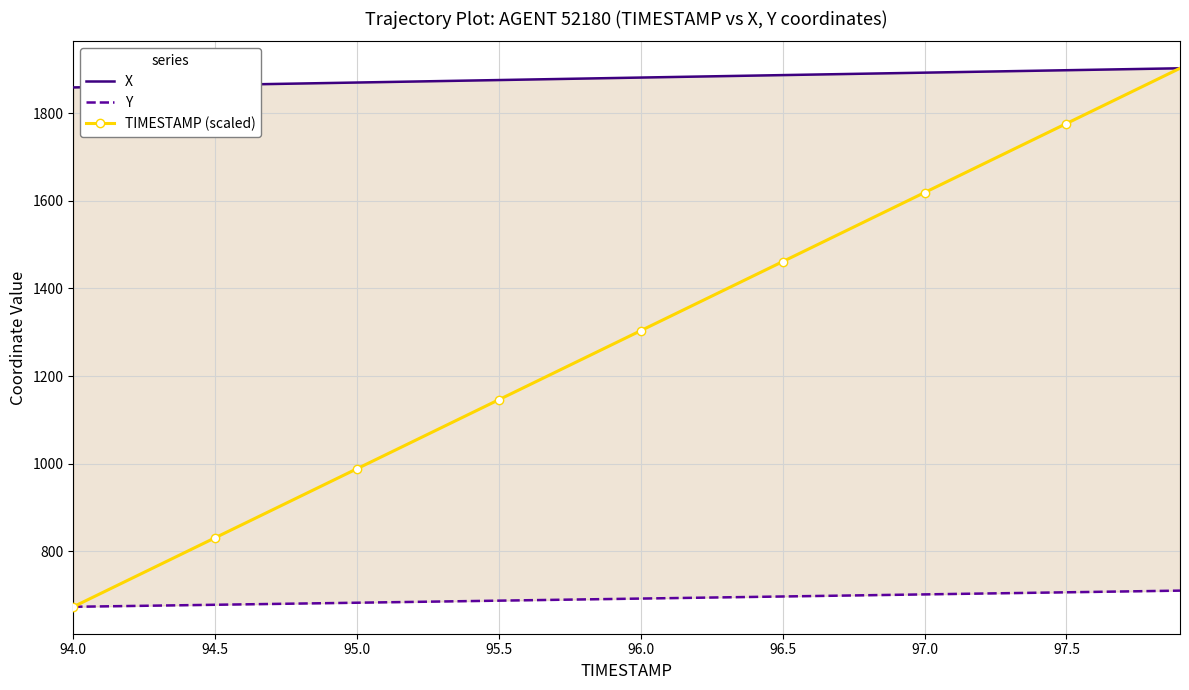

True or false: TIMESTAMP (scaled) has a value of 1461.4 at 96.5.

True